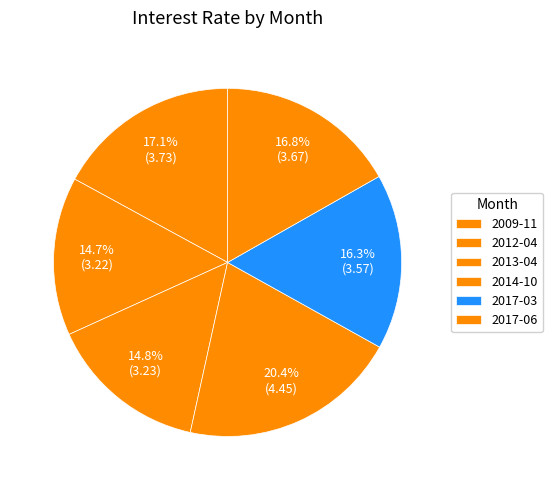

Count the number of slices in the pie.

6